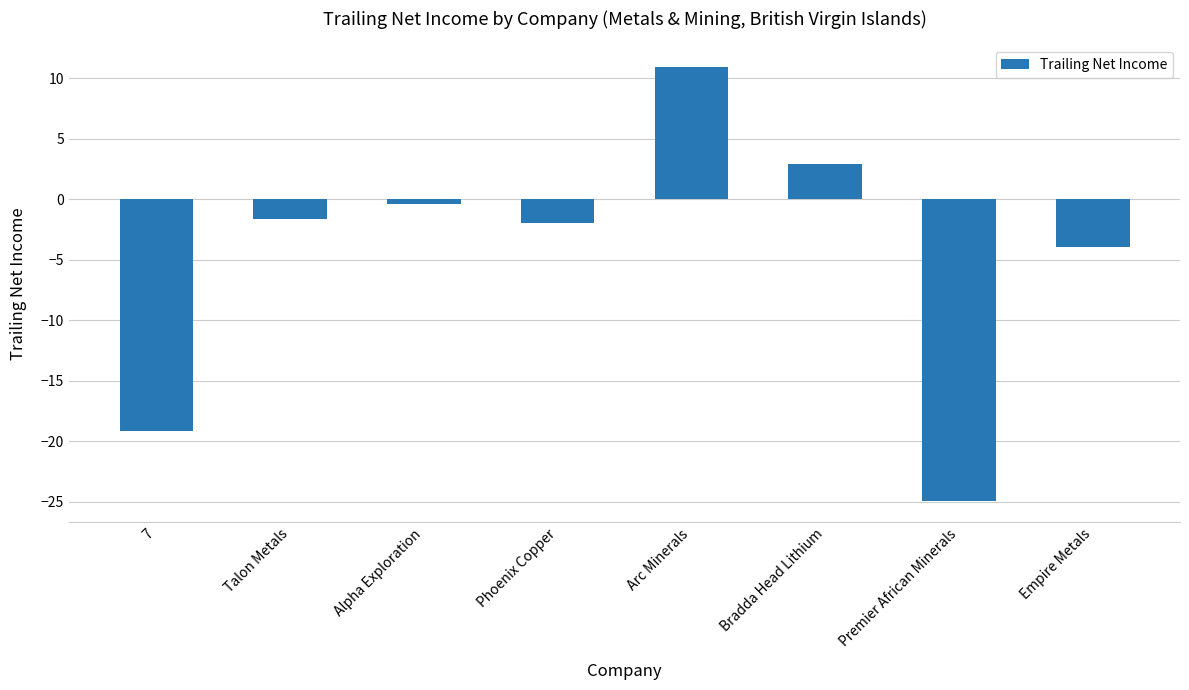

Which has a higher value, Phoenix Copper or 7?

Phoenix Copper